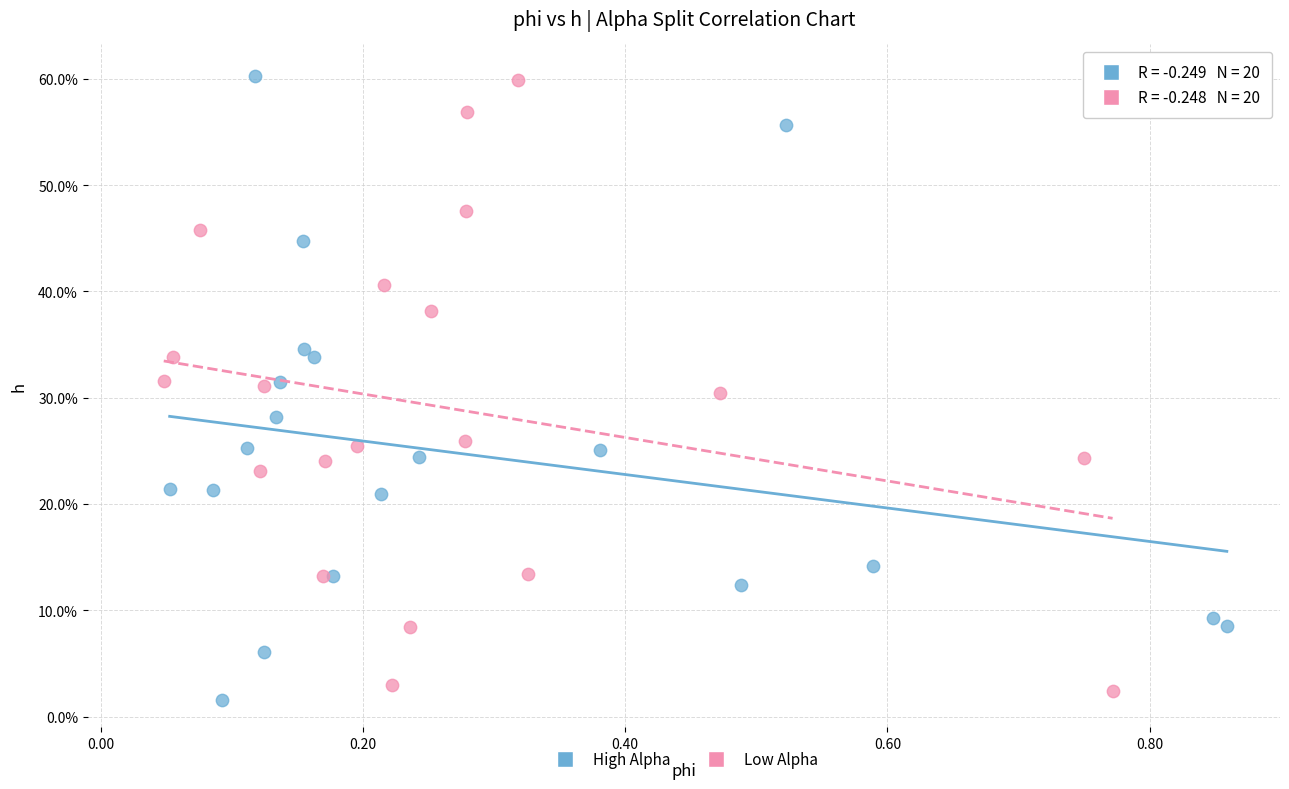

Which series has the widest spread of Y values?

High Alpha